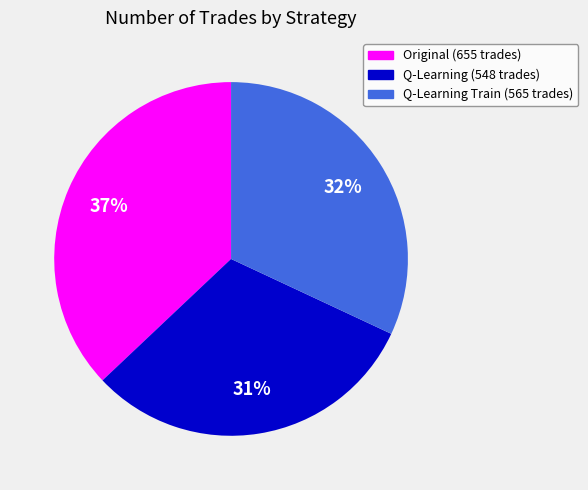

How many segments does this pie chart have?

3